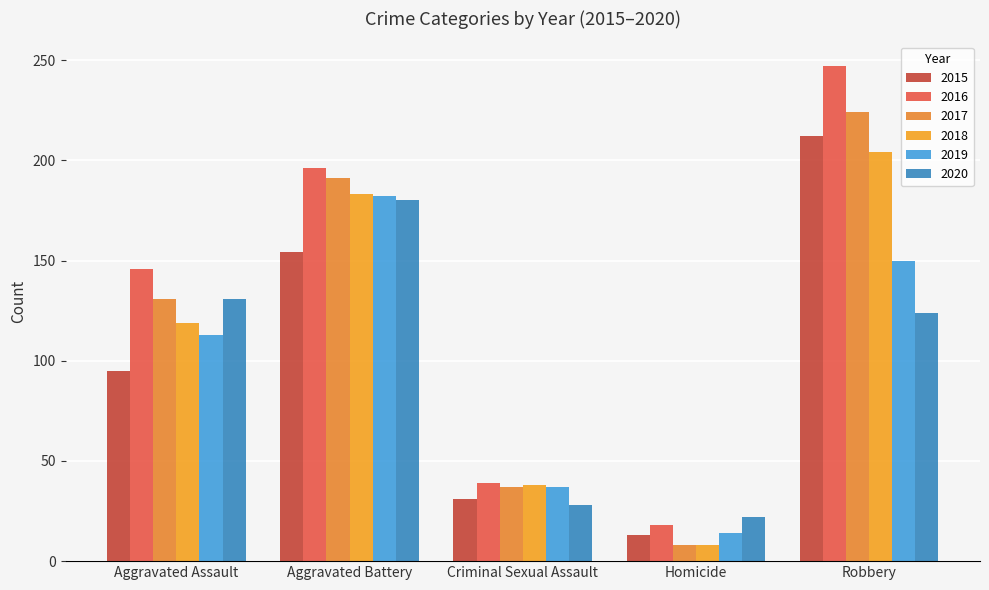

The value of 2016 at Robbery is 247. True or false?

True